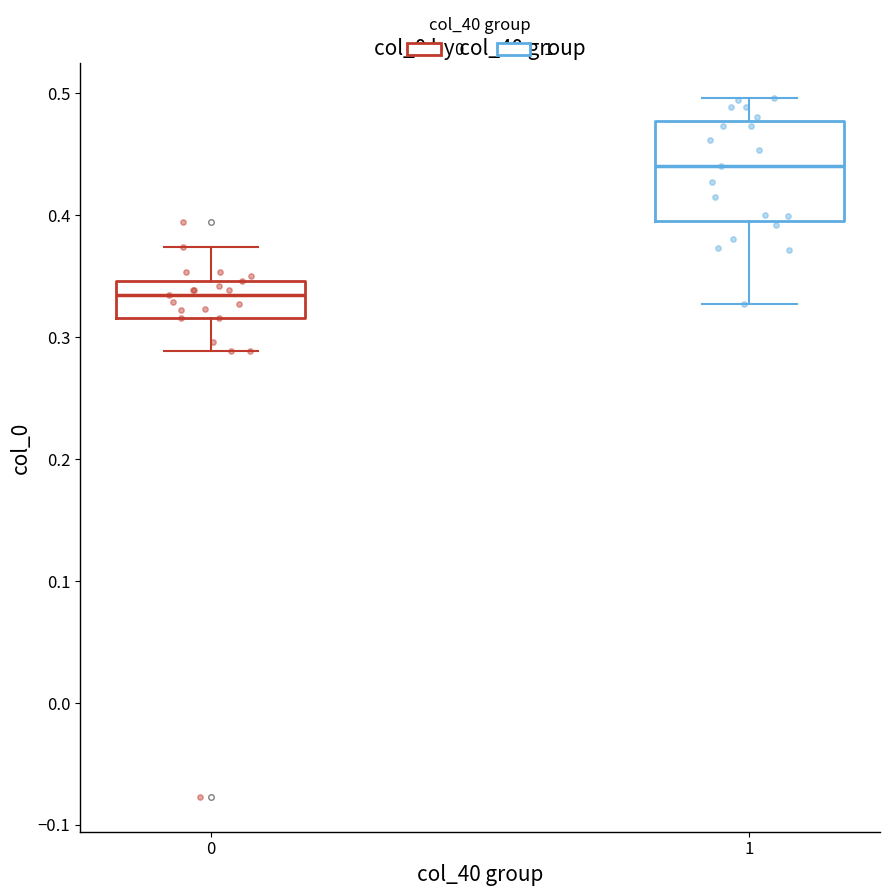

Reading left to right, transcribe this box plot: for each box, give where its median line is, the range the box spans, and where its two whiskers end, as read against the y-axis. The values are not printed on the chart, so give them approximately, as read against the axis.

0: median 0.33, box 0.32 to 0.35, whiskers 0.29 to 0.37
1: median 0.44, box 0.40 to 0.48, whiskers 0.33 to 0.50